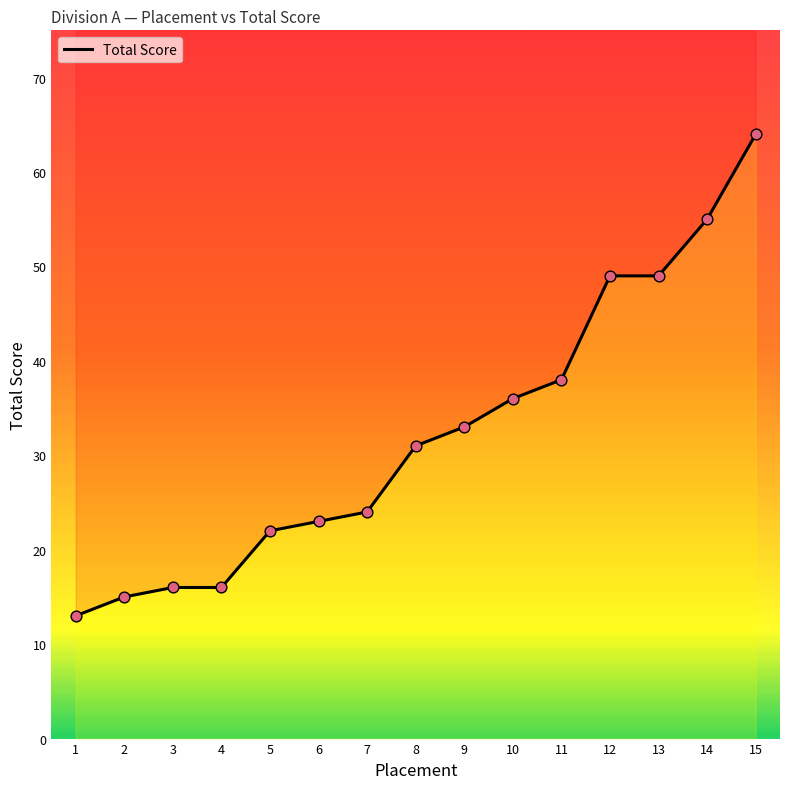

Which has a higher value, 2 or 12?

12